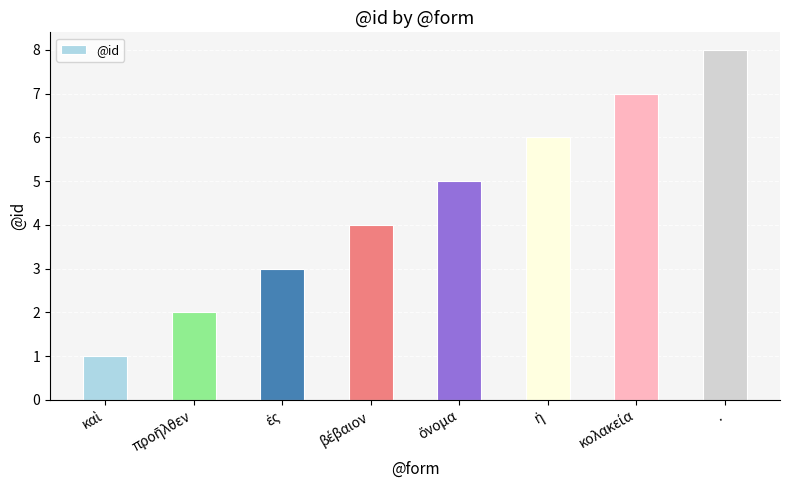

What position from the right is .?

1